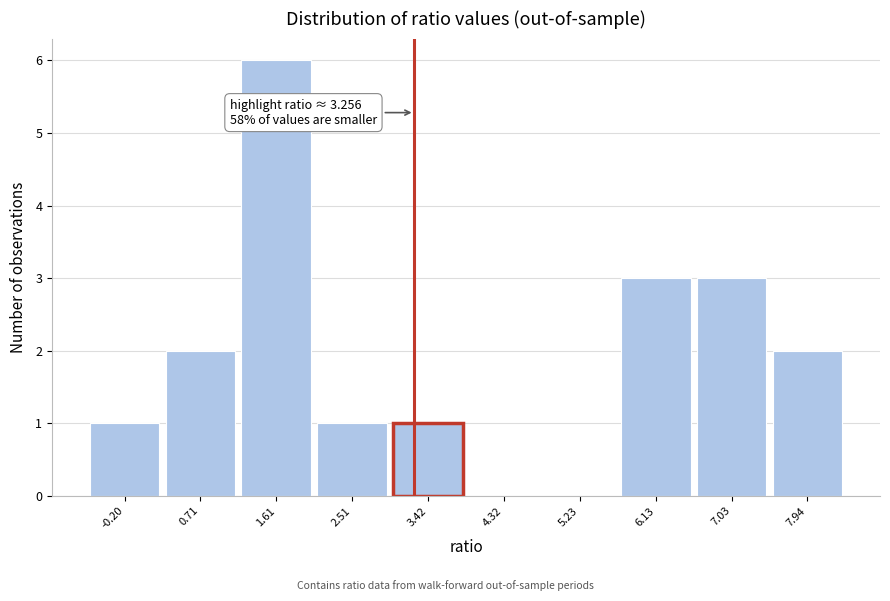

Over which range of the x-axis is the bar tallest?

1.2 to 2.1